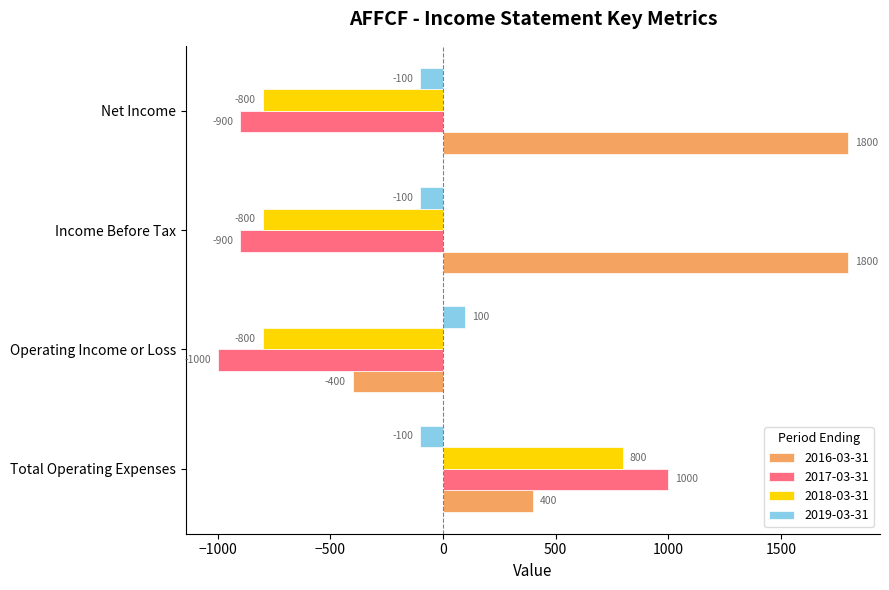

What is the difference between the maximum and minimum values in the 2017-03-31 series?

2000